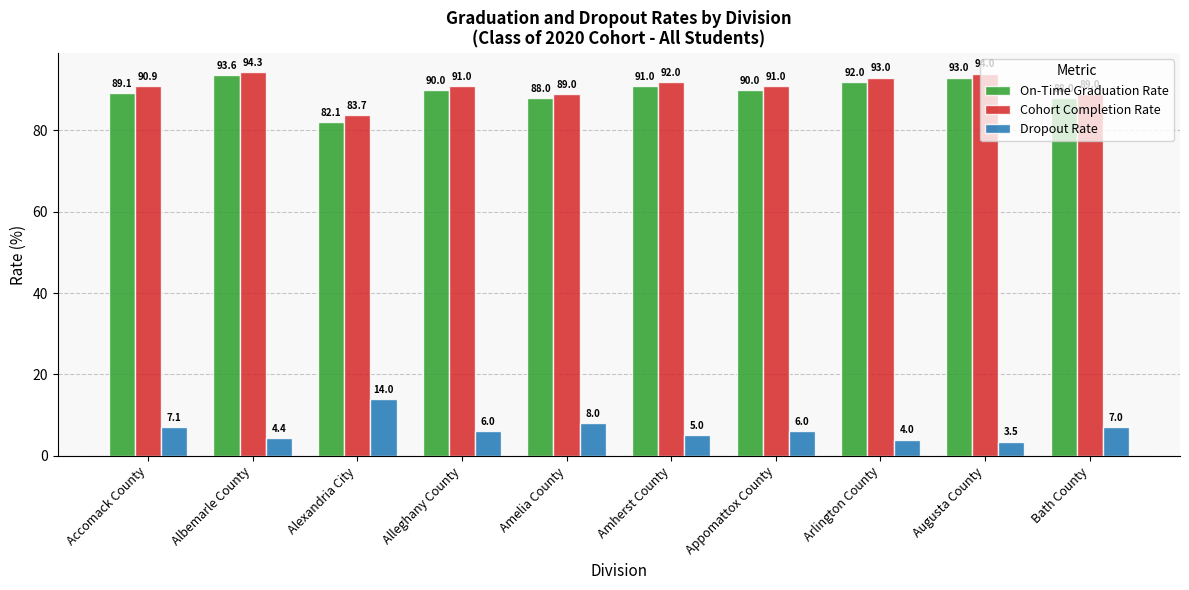

At Albemarle County, list the series in order from smallest to largest.

Dropout Rate, On-Time Graduation Rate, Cohort Completion Rate